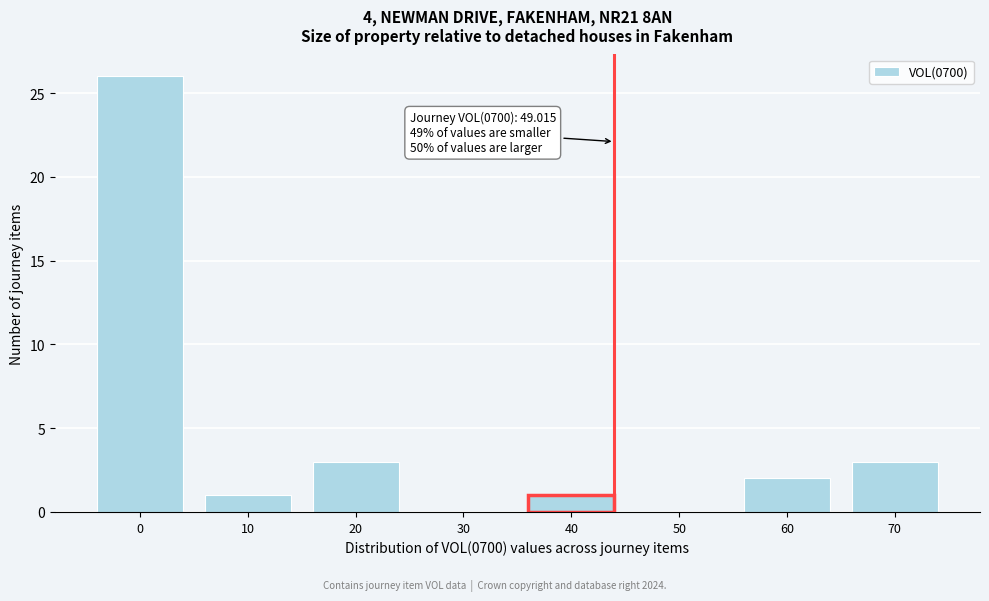

Reading left to right, what are all the values shown in this chart?

0=26	10=1	20=3	30=0	40=1	50=0	60=2	70=3